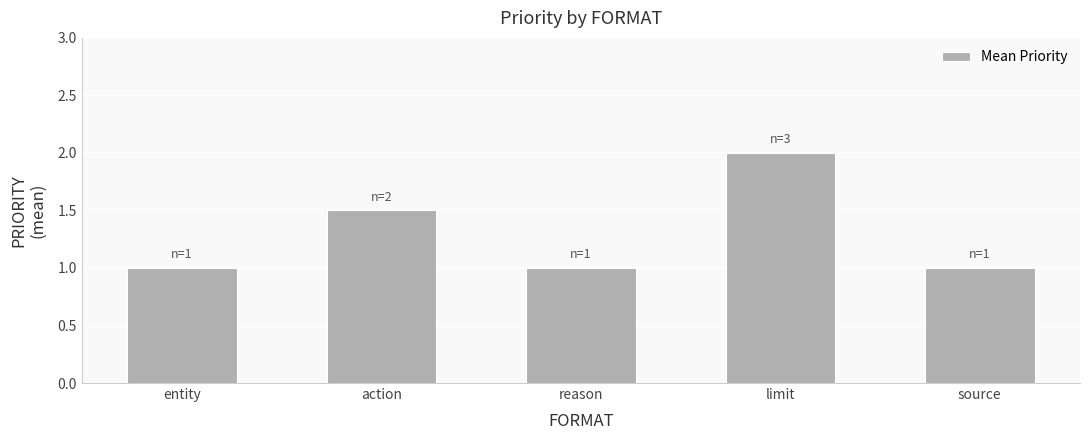

What value does the data have at reason?

1.0